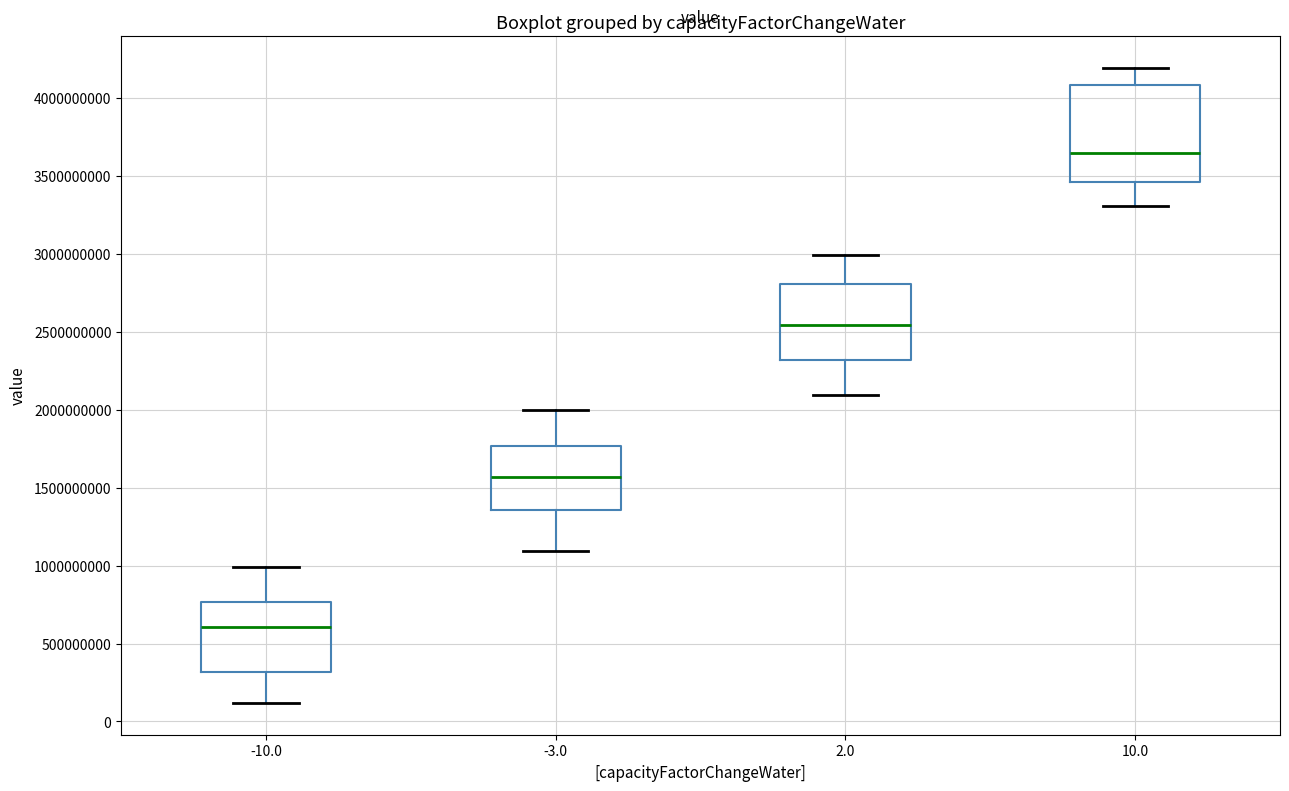

Which box's median line is the highest?

10.0